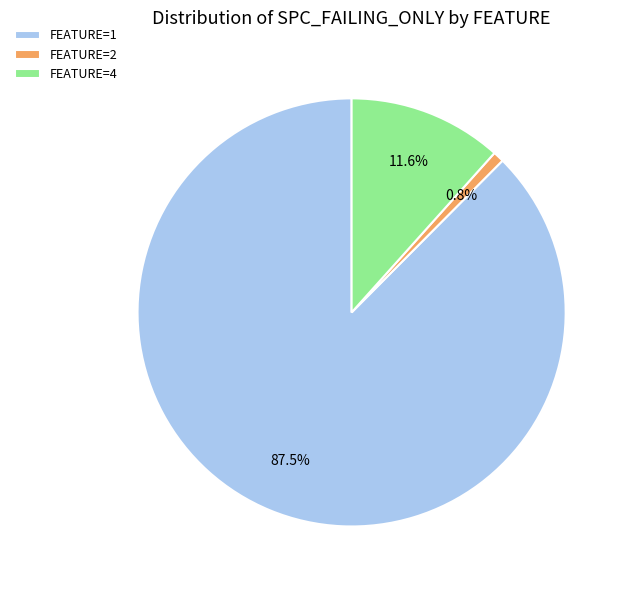

What percentage do FEATURE=1 and FEATURE=4 together represent?

99.2%